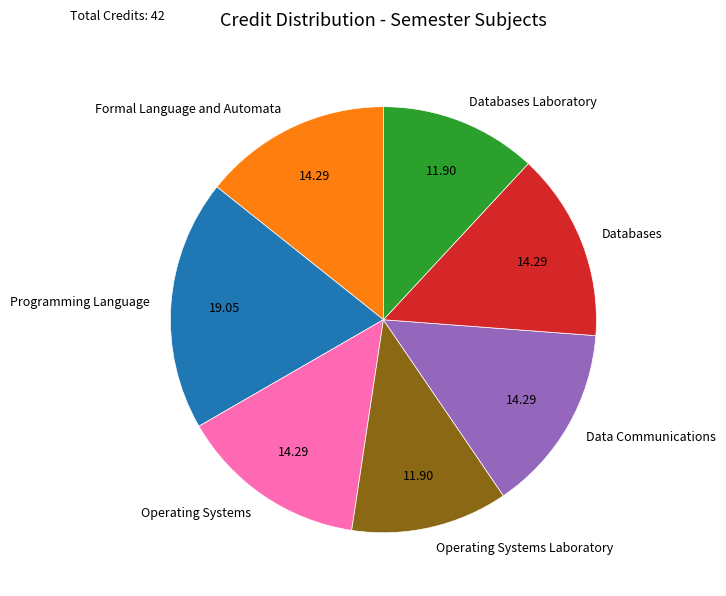

Do Data Communications and Programming Language together represent more than half of the pie?

No